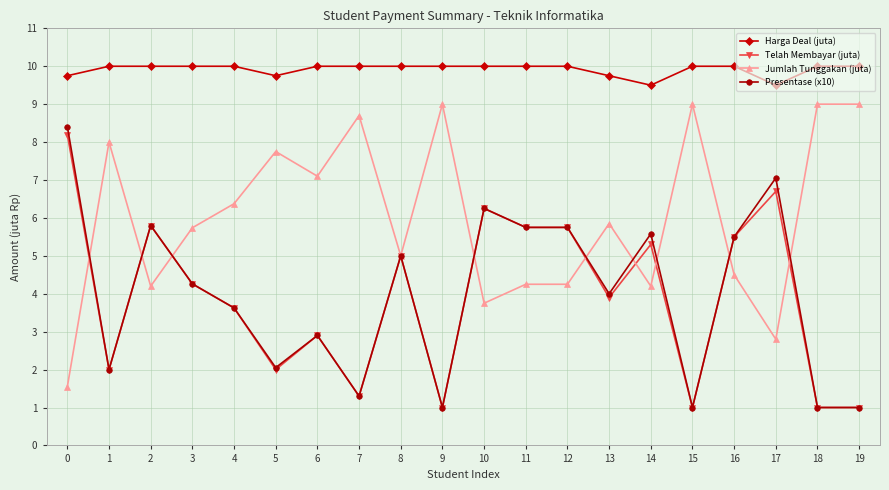

Is the value of Harga Deal (juta) at 18 greater than the value of Presentase (x10) at 5?

Yes